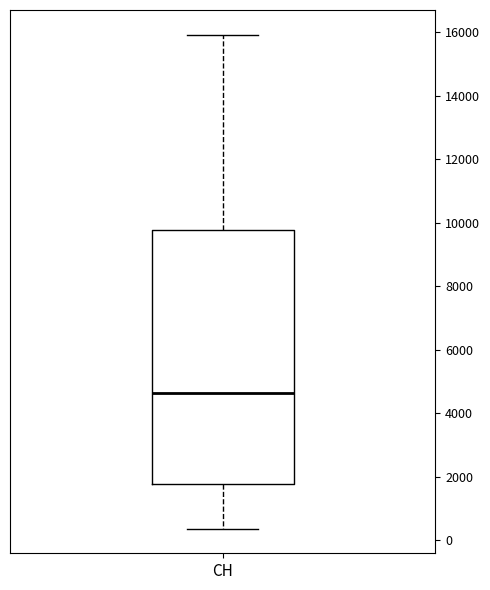

Read this box plot against the y-axis: the position of the median line, the range covered by the box, and the ends of both whiskers. The values are not printed on the chart, so give them approximately, as read against the axis.

median 4600, box 1800 to 9800, whiskers 400 to 16000